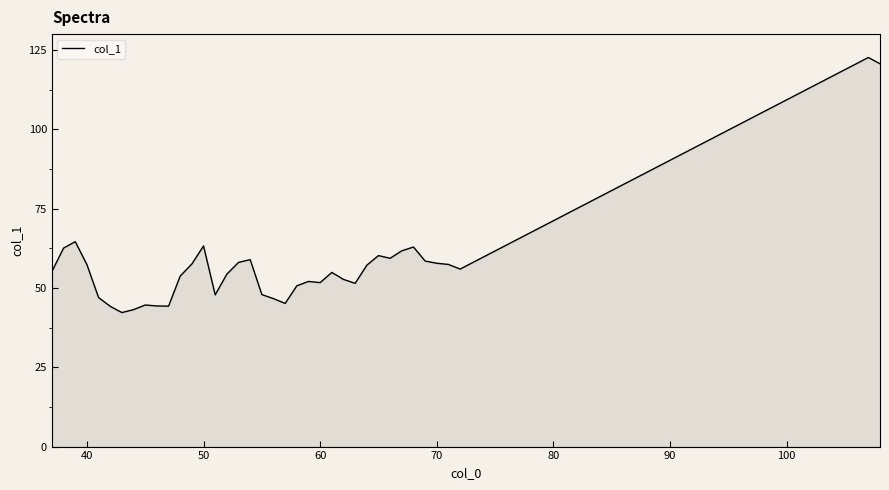

What is the minimum value shown in the chart?

42.2